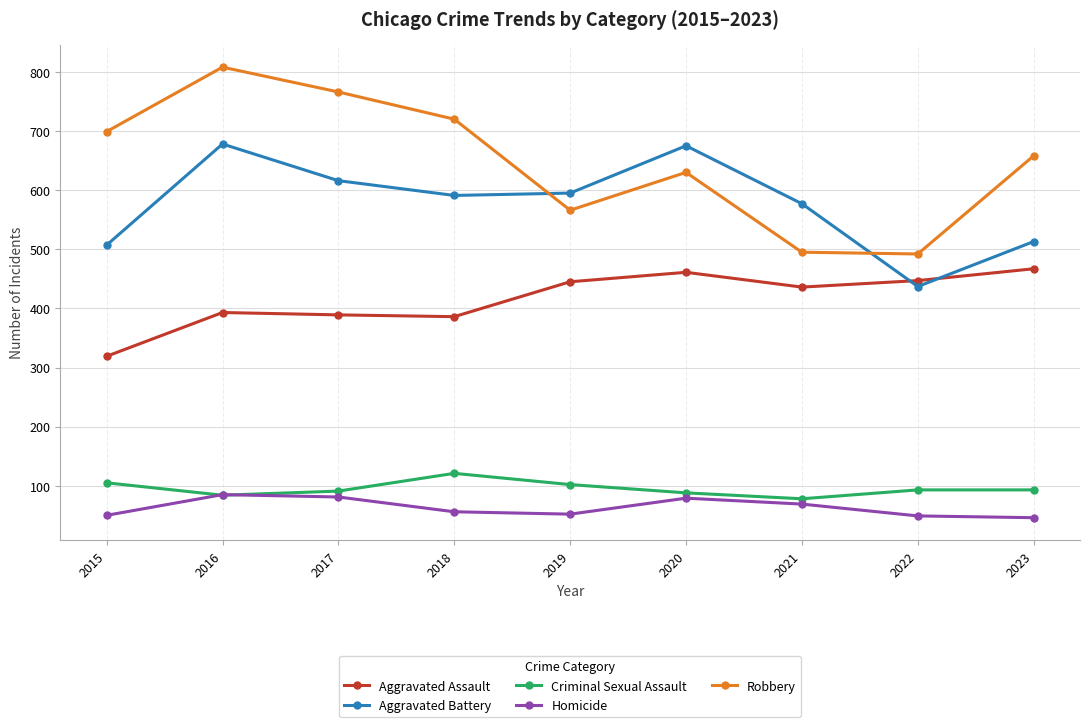

What is the sum of the Criminal Sexual Assault values at 2019 and 2018?

223